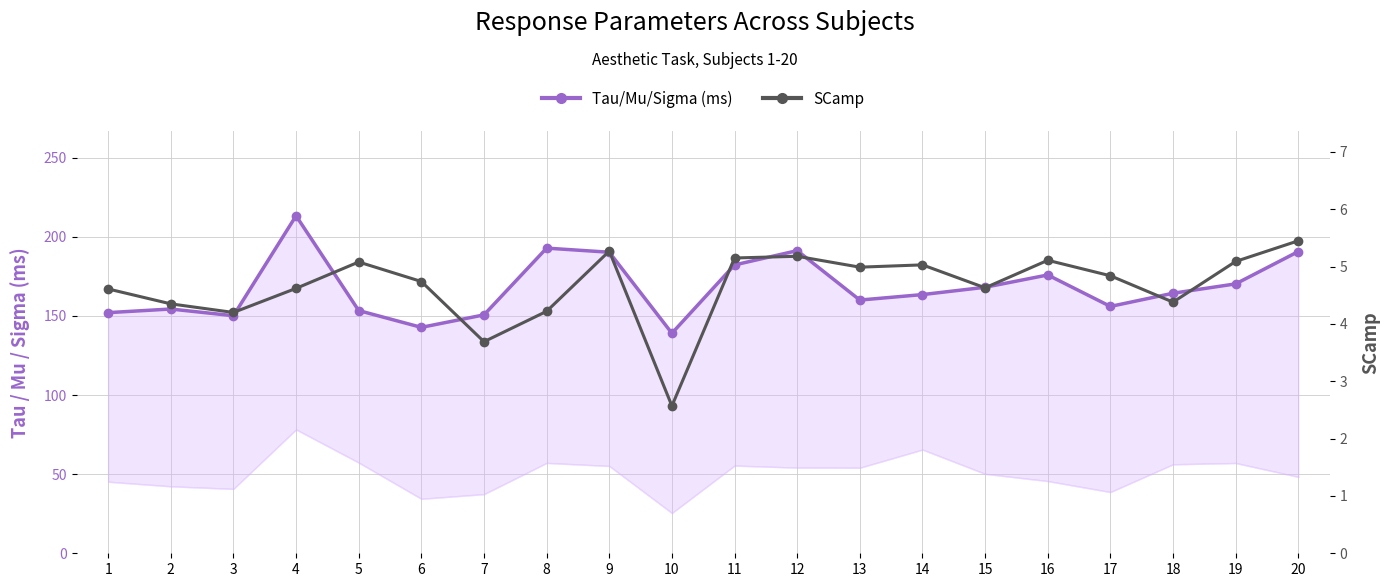

Which category has the lowest value in the Tau/Mu/Sigma (ms) series?

10